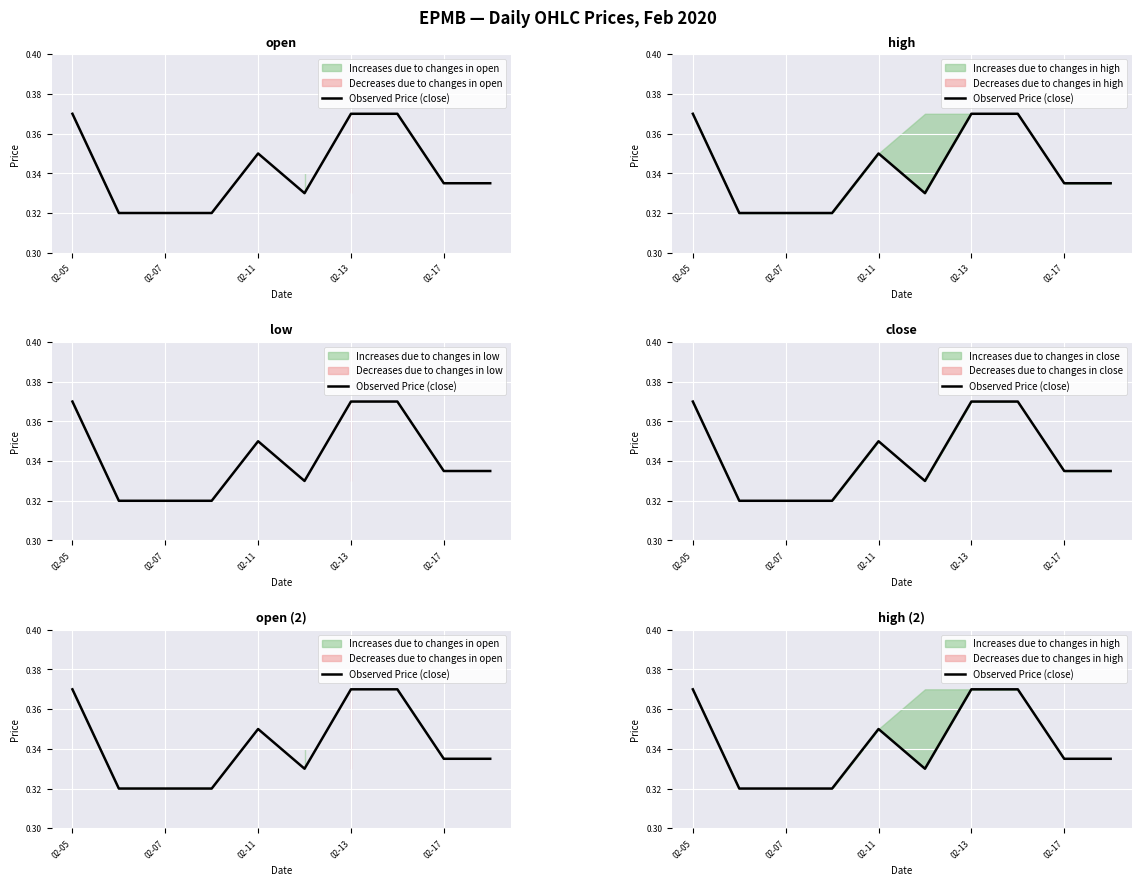

What is the value of the 4th point from the left?

0.3